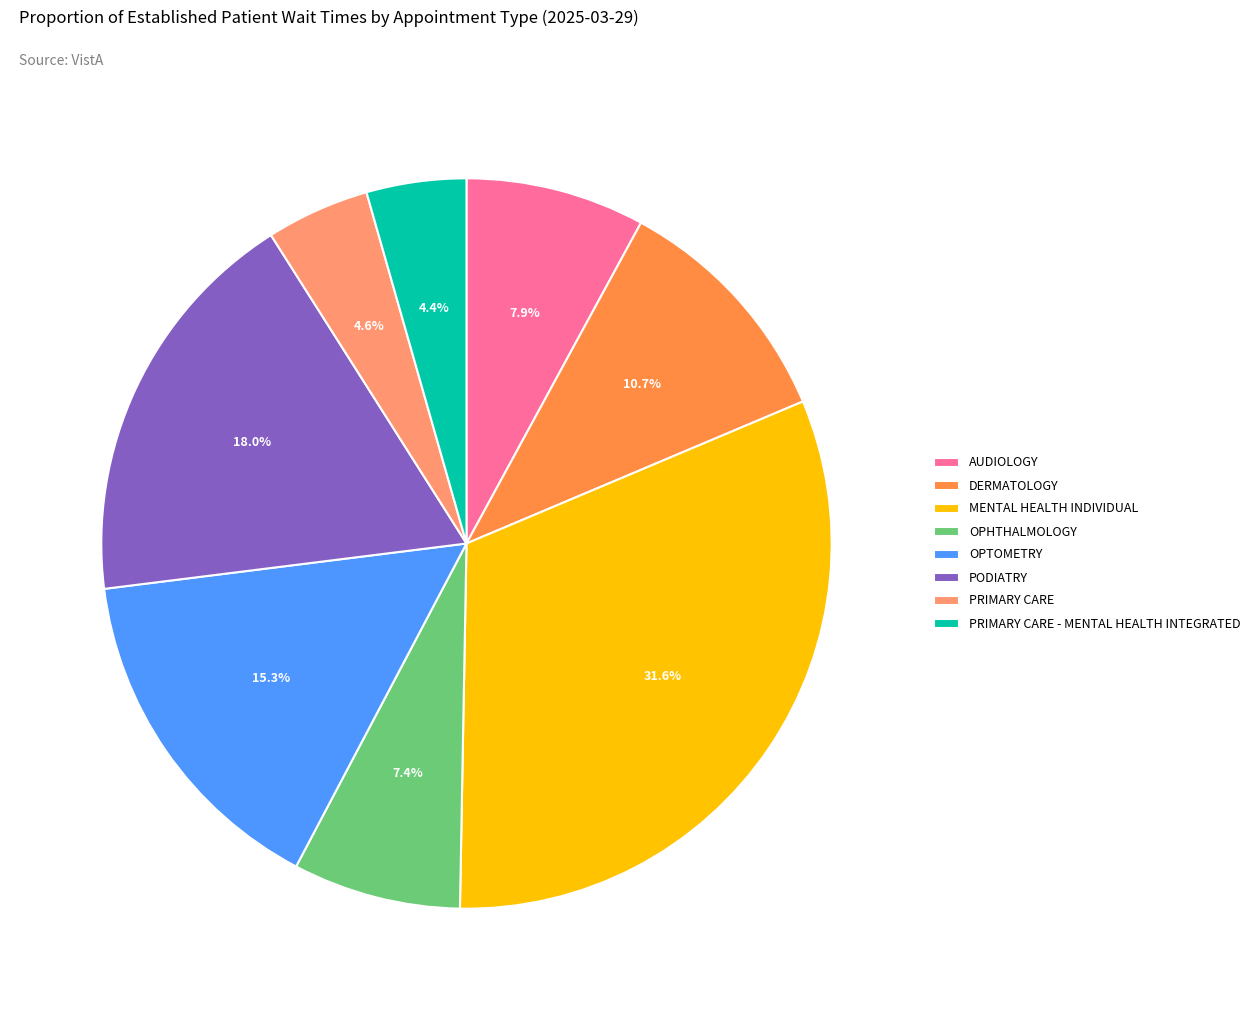

Is PODIATRY the majority of the pie?

No